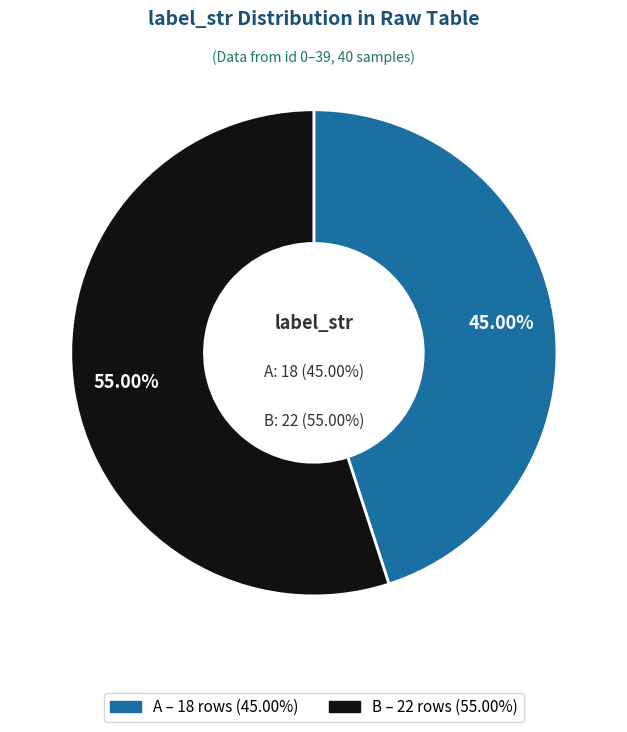

The A slice represents 53% of the pie. True or false?

False